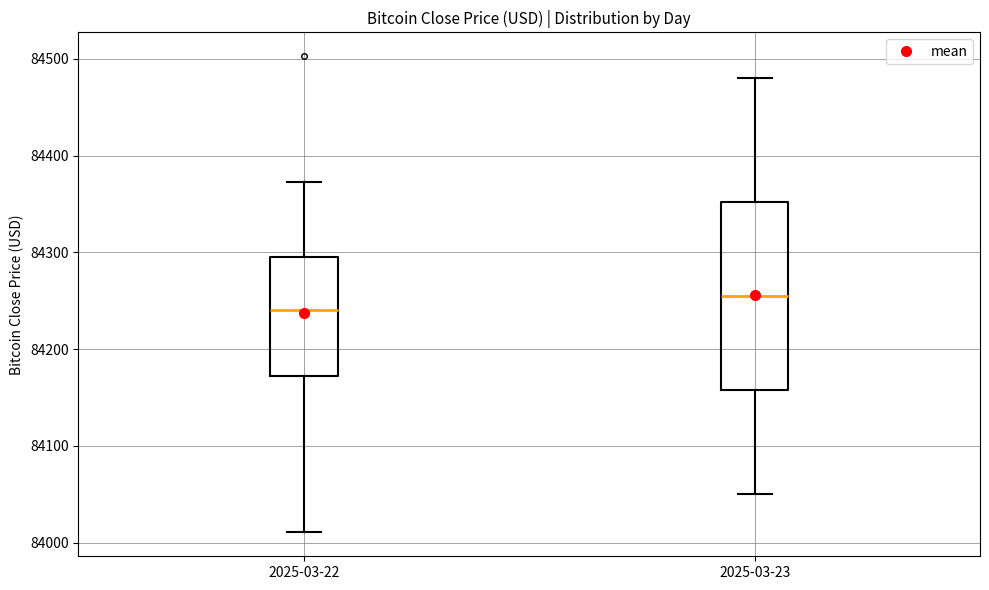

Reading left to right, transcribe this box plot: for each box, give where its median line is, the range the box spans, and where its two whiskers end, as read against the y-axis. The values are not printed on the chart, so give them approximately, as read against the axis.

2025-03-22: median 84240, box 84170 to 84300, whiskers 84010 to 84370
2025-03-23: median 84260, box 84160 to 84350, whiskers 84050 to 84480